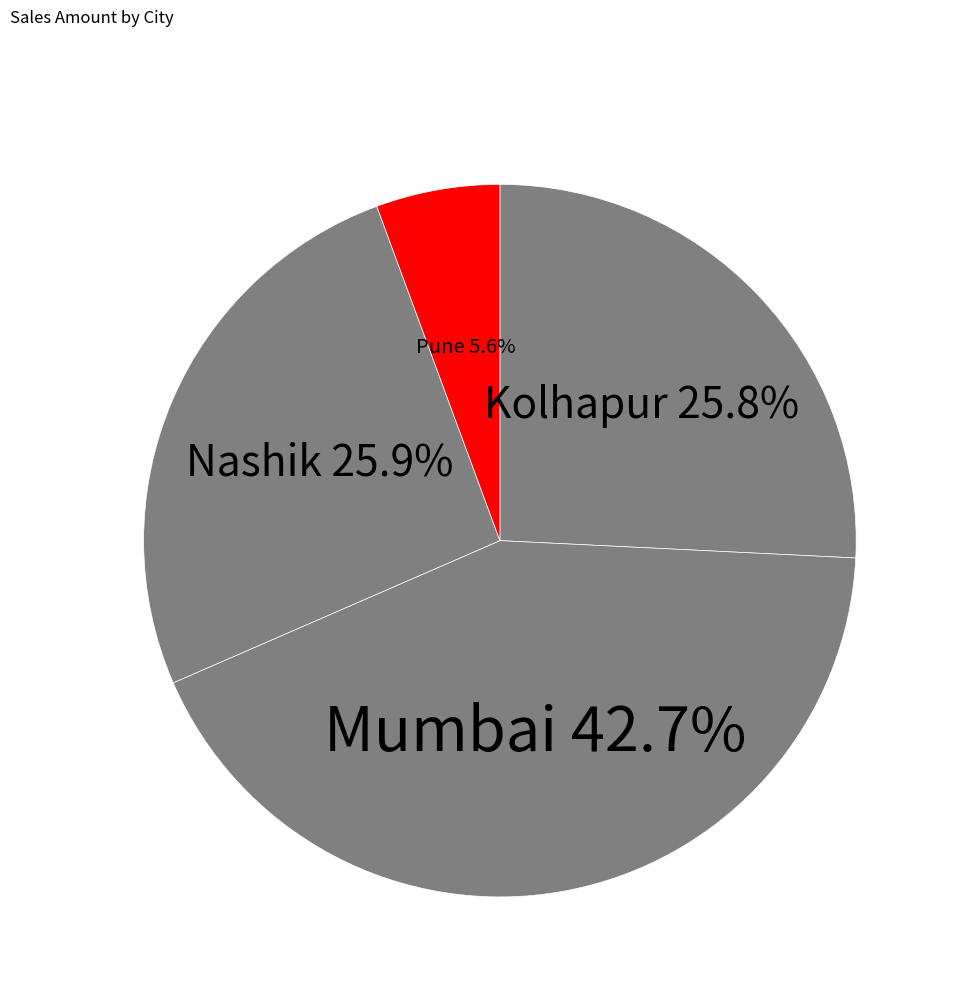

Which slice is the largest?

Mumbai